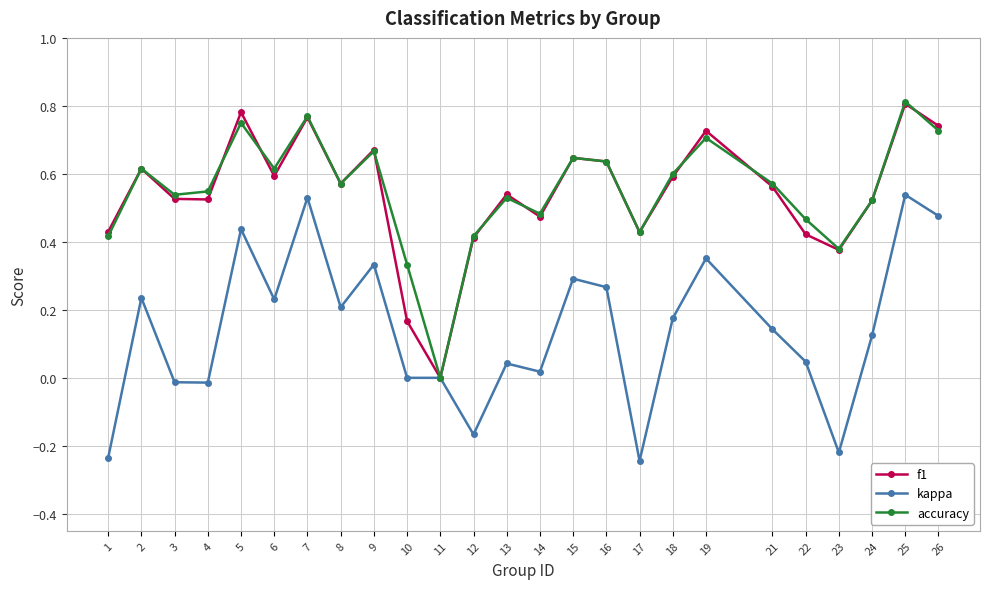

How many series are shown in this chart?

3